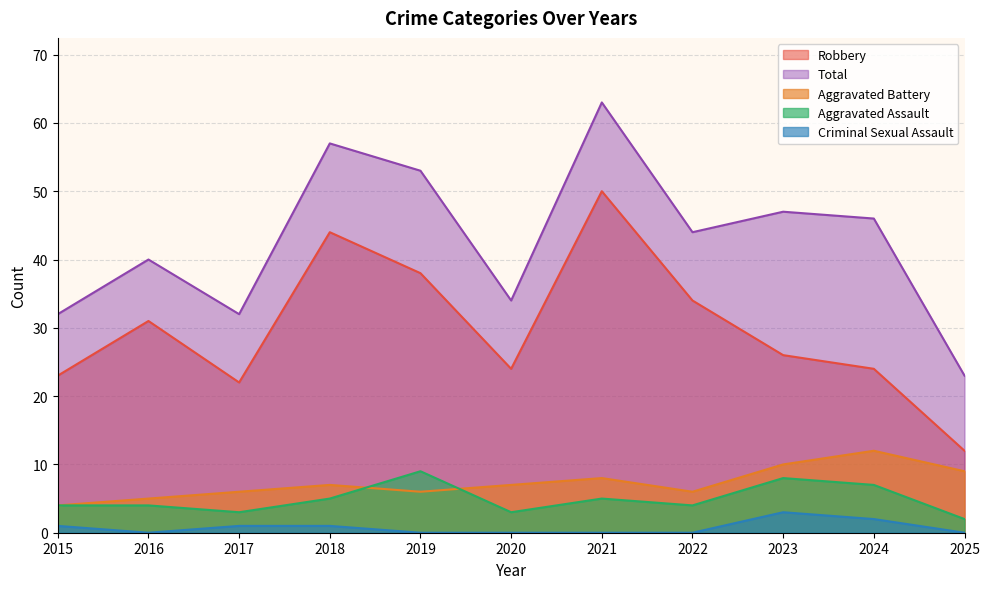

How many interior local valleys does the Aggravated Battery series have?

2